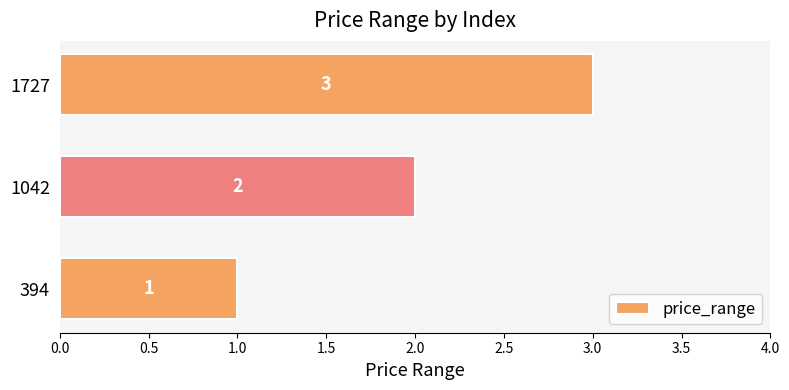

What is the sum of all values?

6